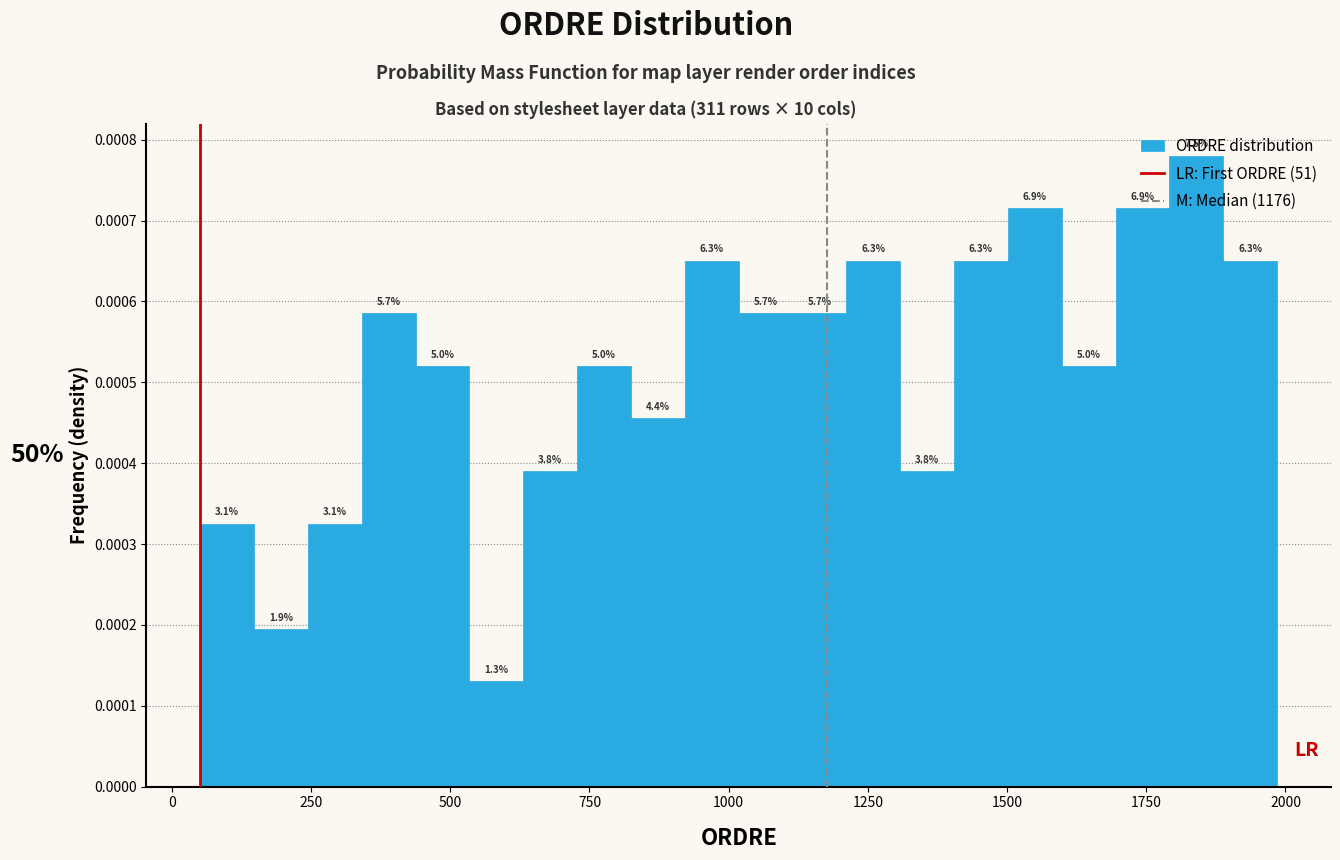

Around what value on the x-axis is the tallest bar? Give the approximate position of its centre, as read against the axis.

1850